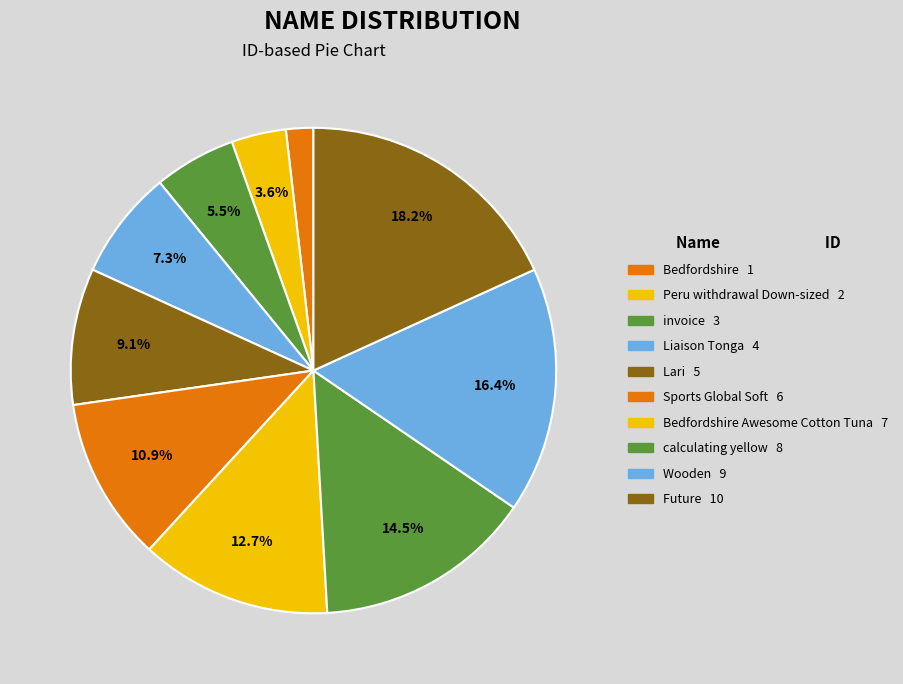

How many slices are in this pie chart?

10